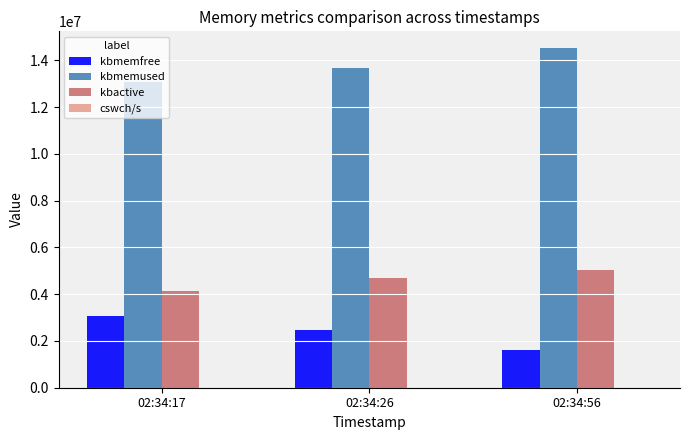

What is the difference between the kbmemfree values at 02:34:26 and 02:34:56?

861912